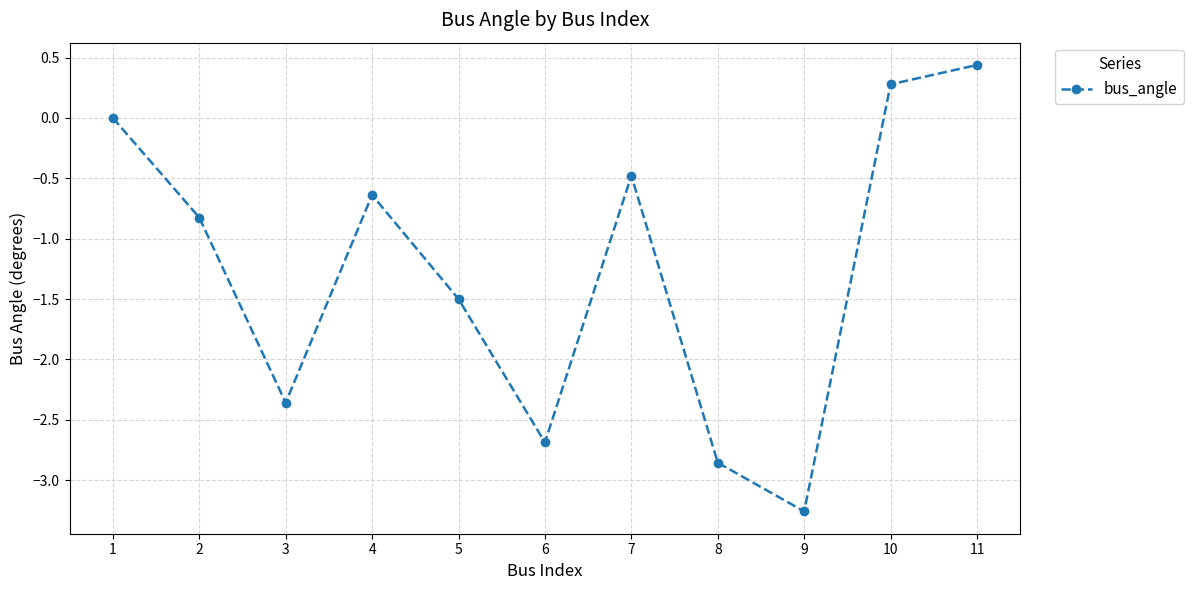

What is the value of the 6th point from the left?

-2.7